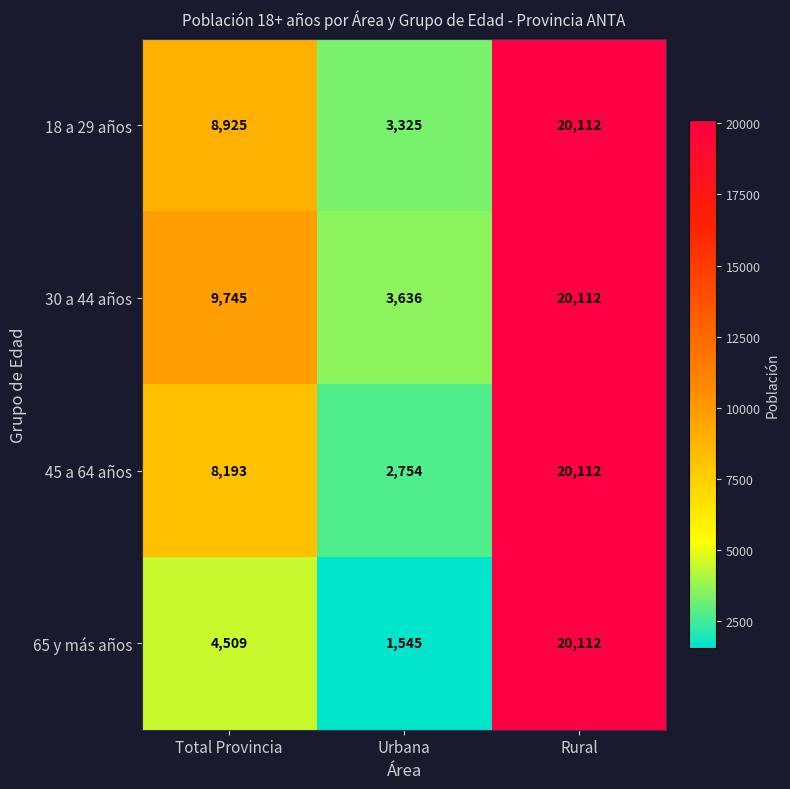

Count the number of categories in the chart.

3